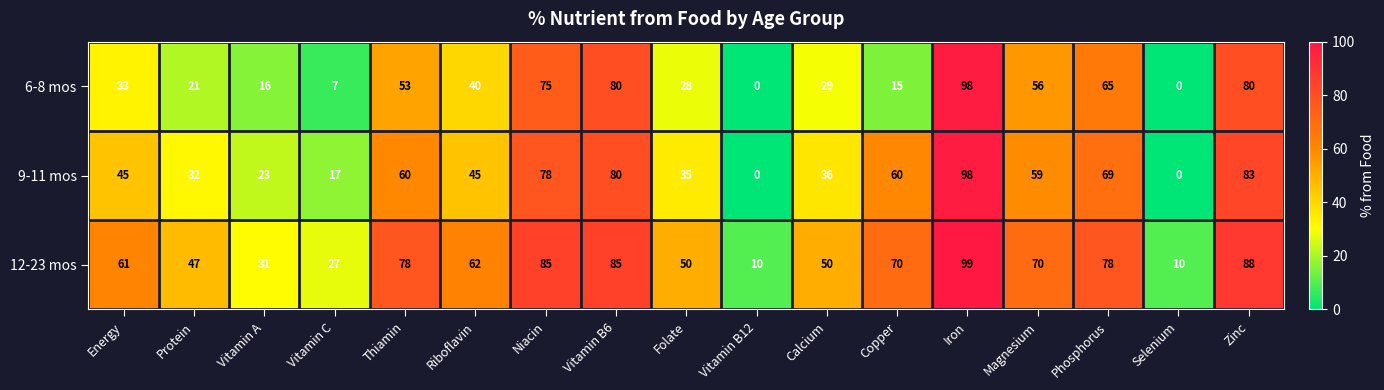

Read the 6-8 mos value at Calcium, to the nearest 10.

30